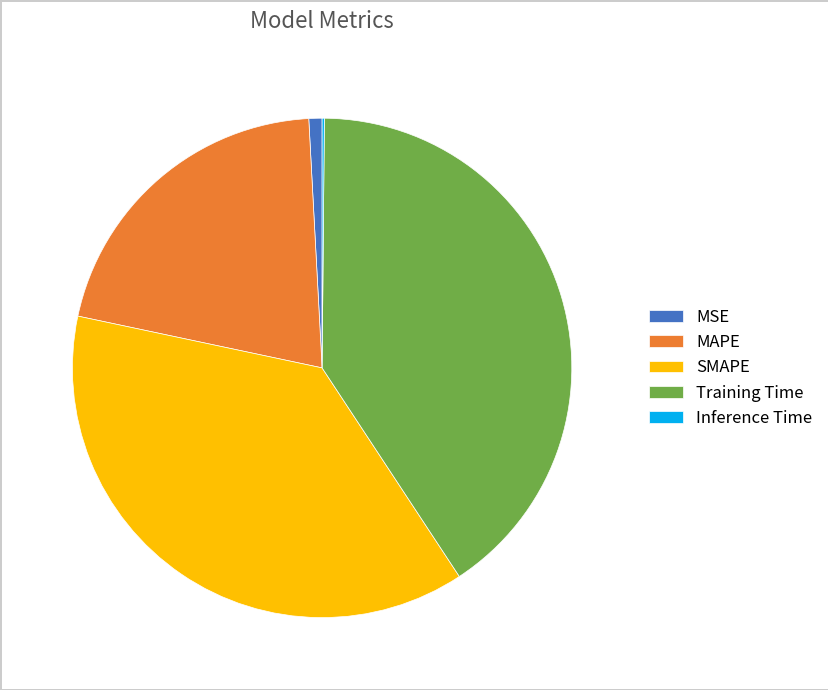

Does any single category account for the majority?

No